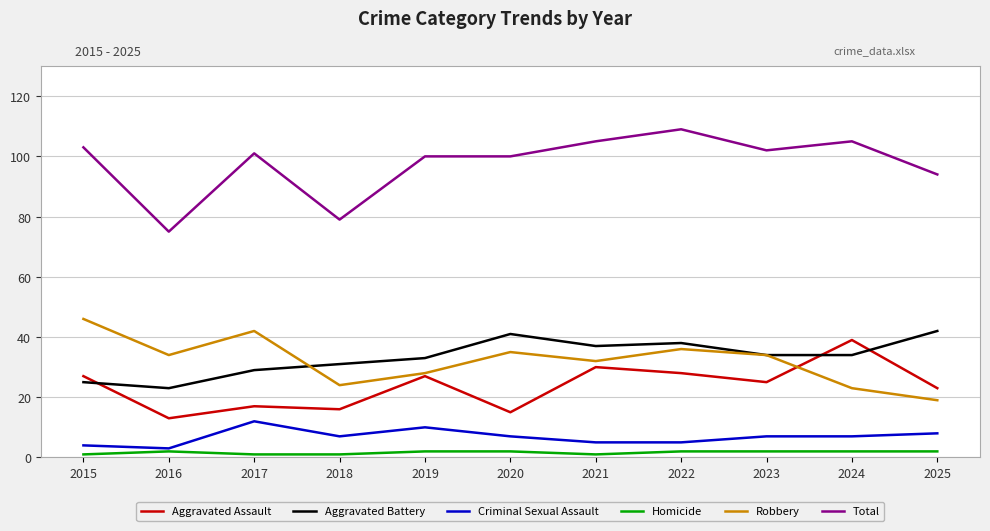

Which series has the largest total across all categories?

Total